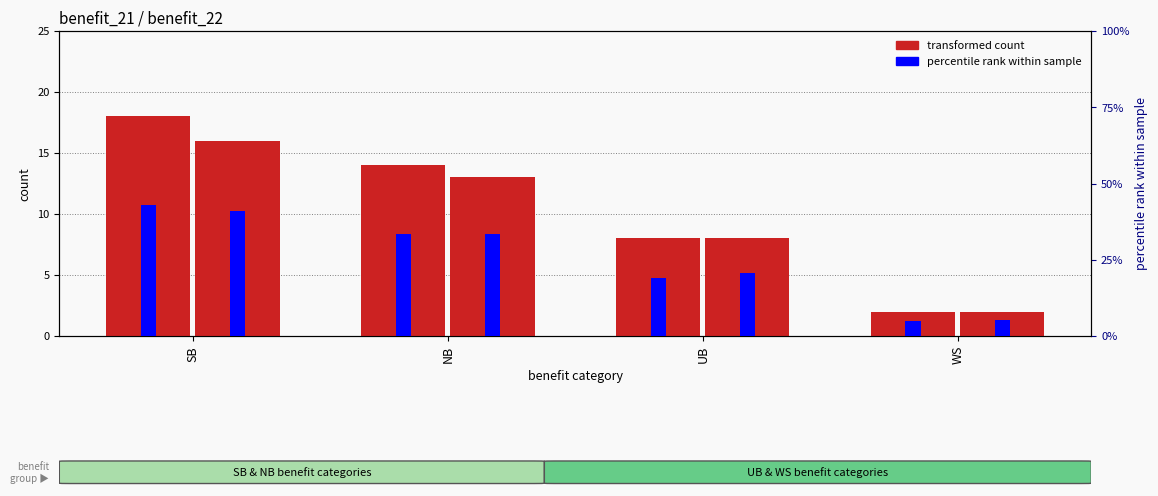

At which label is benefit_21 count closest to 10?

UB